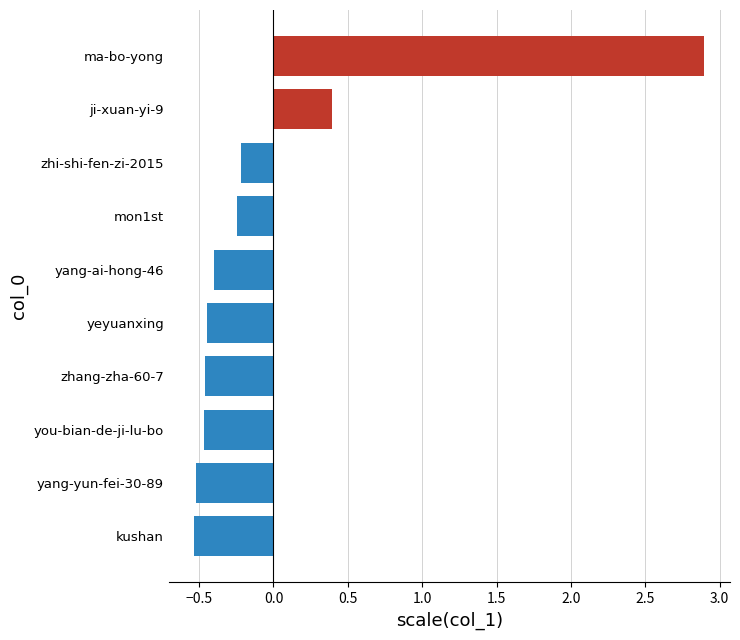

How many series are shown in this chart?

1